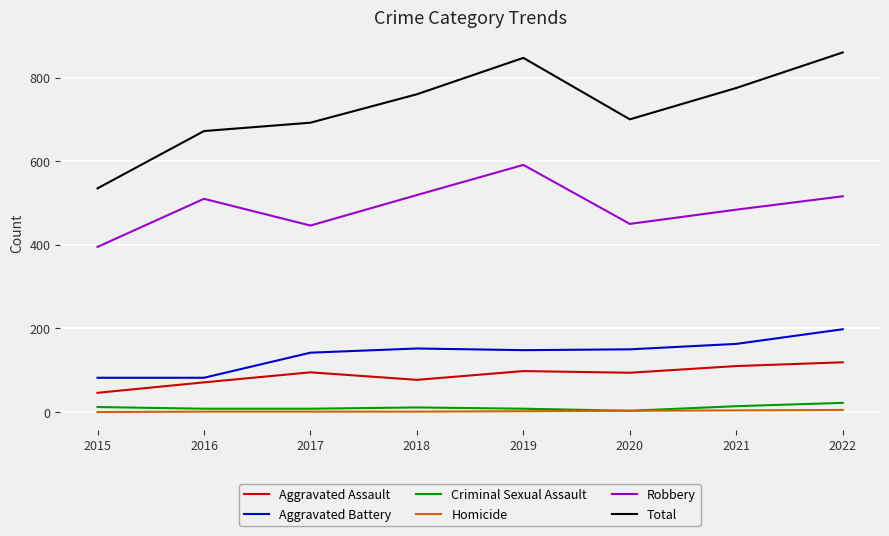

How many lines are shown in the chart?

6